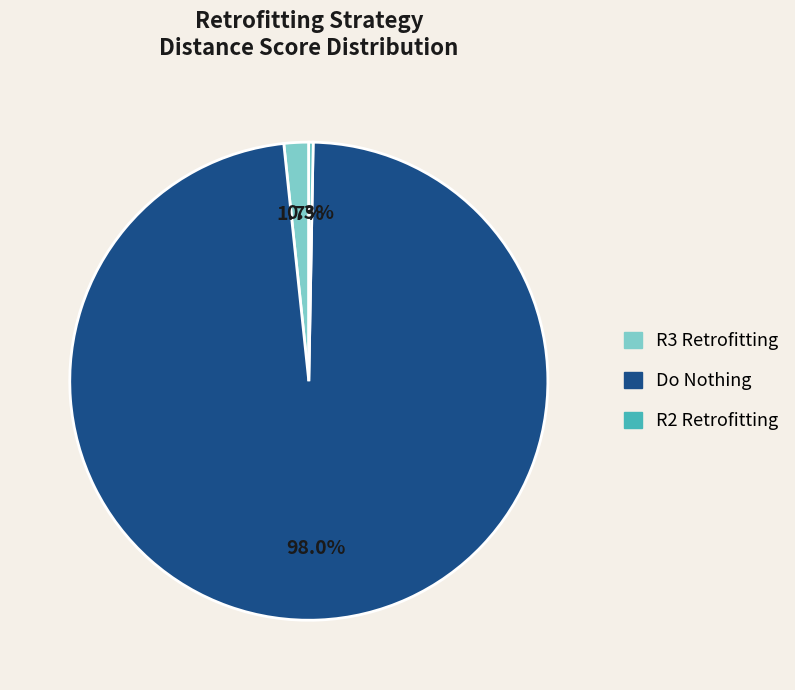

Is there a majority slice in this chart?

Yes